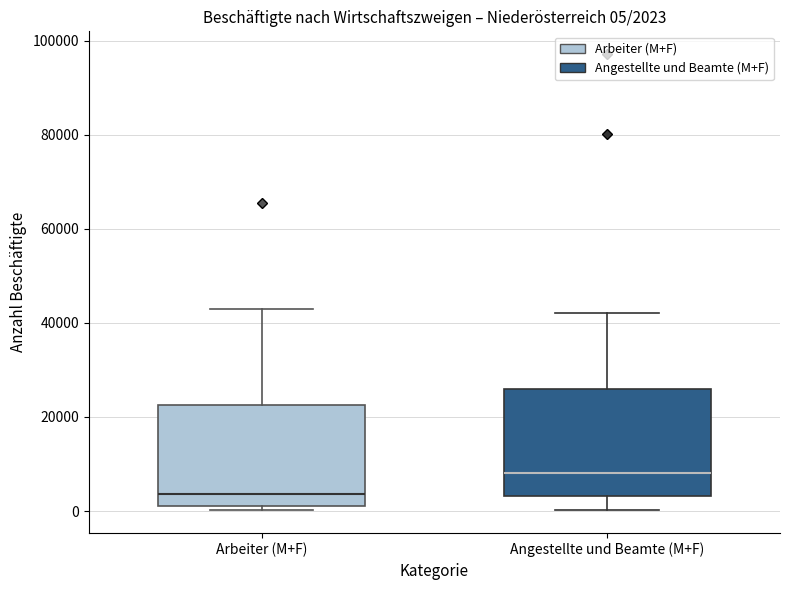

Which box has the lowest median line?

Arbeiter (M+F)